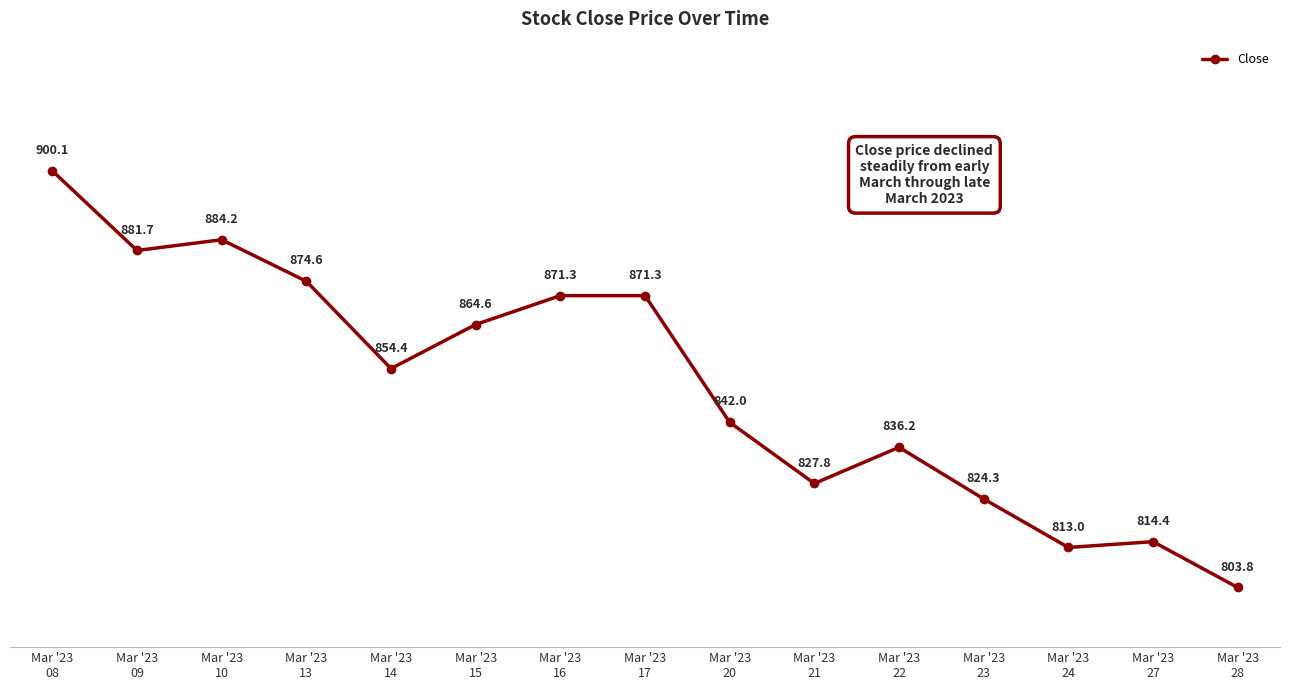

The value at Mar '23
09 is 1406.2. True or false?

False